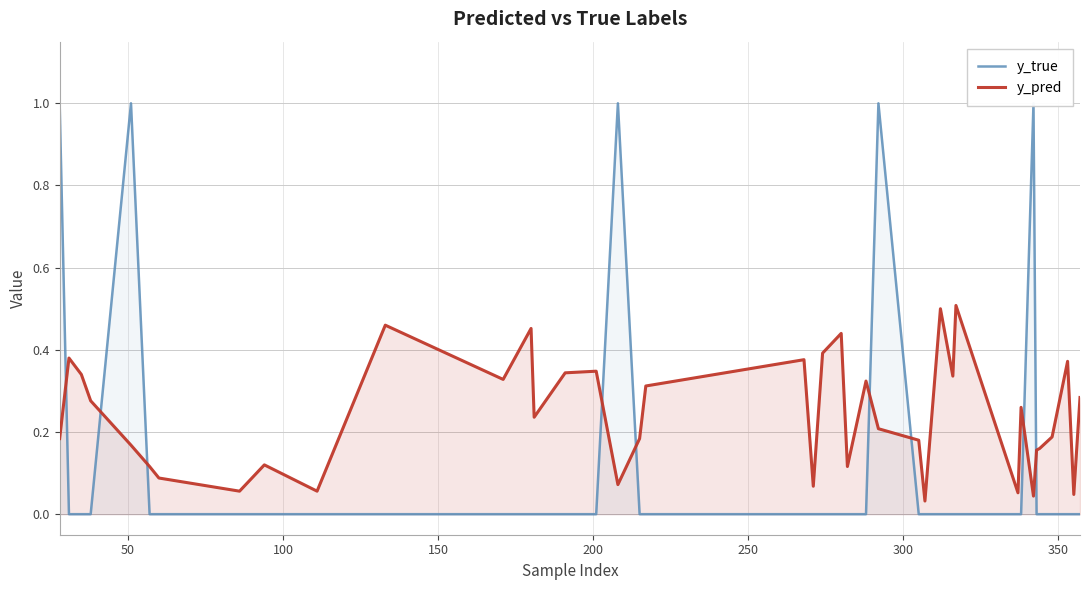

What are all the series names shown in the legend?

y_true, y_pred